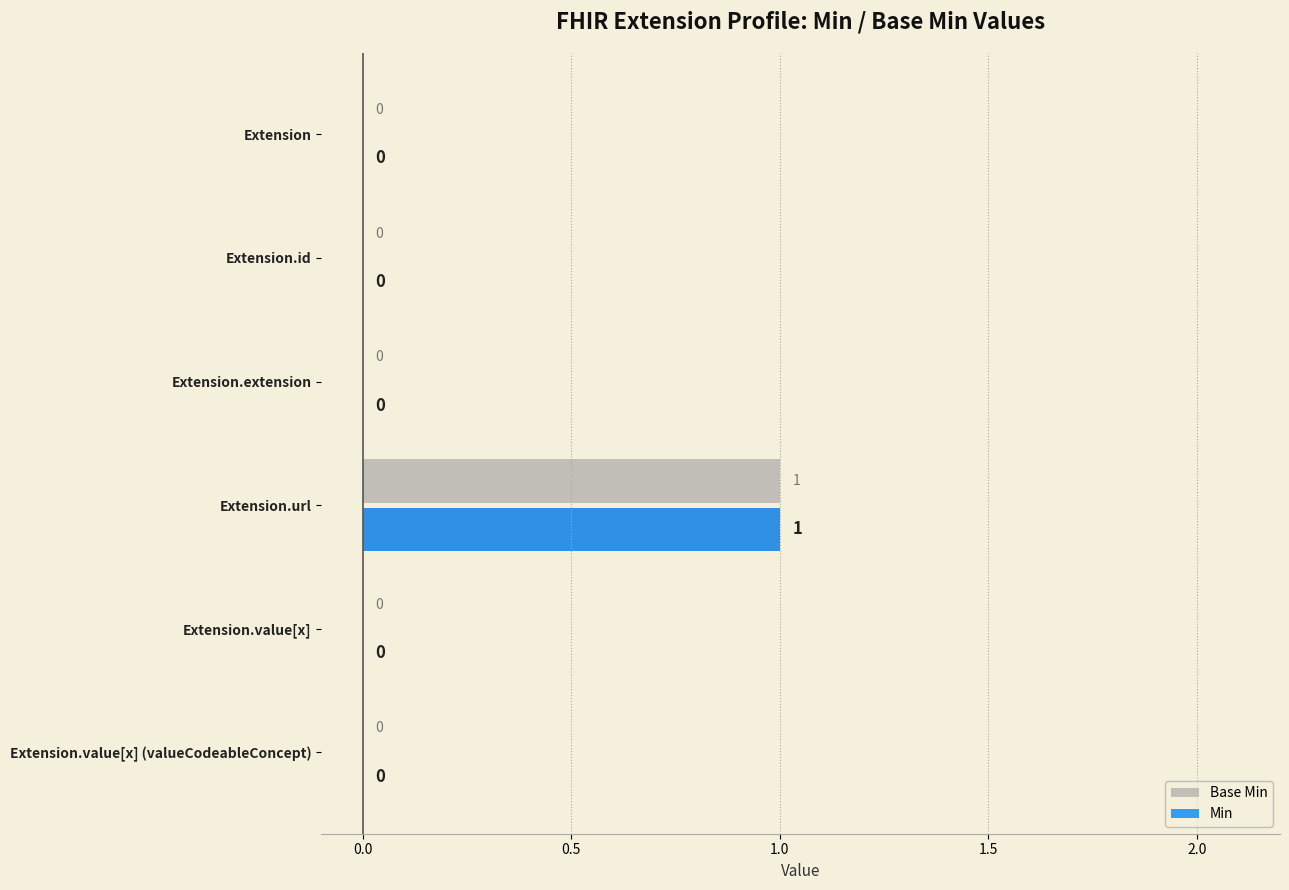

At which category is the sum across all series the highest?

Extension.url